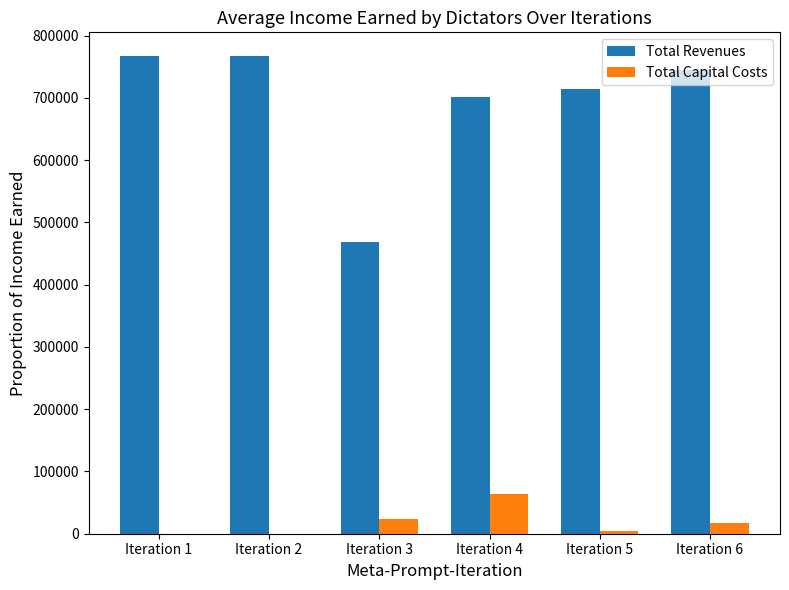

How many categories are shown in the chart?

6